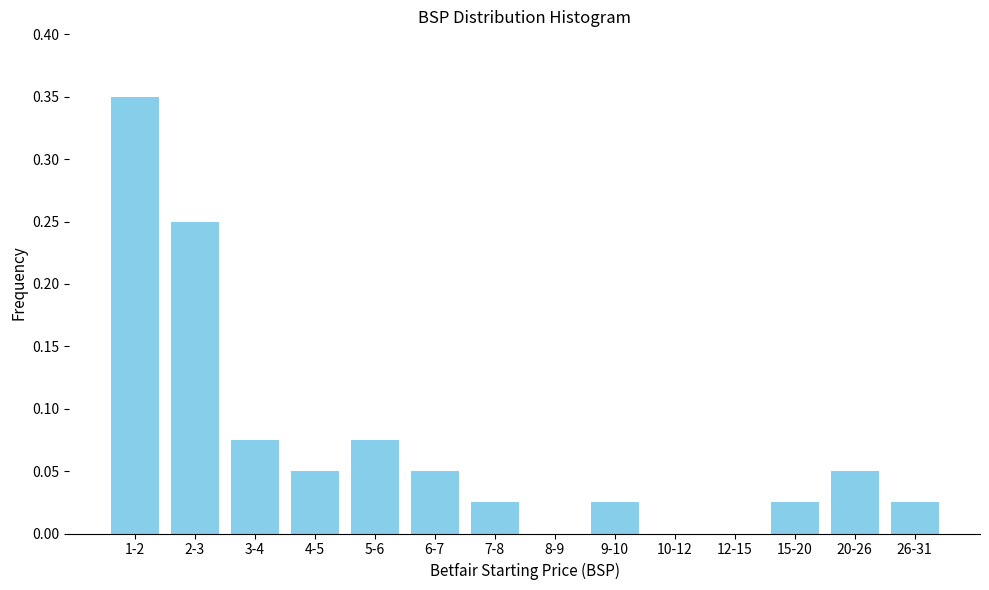

True or false: the data shows 0.0 at 26-31.

True